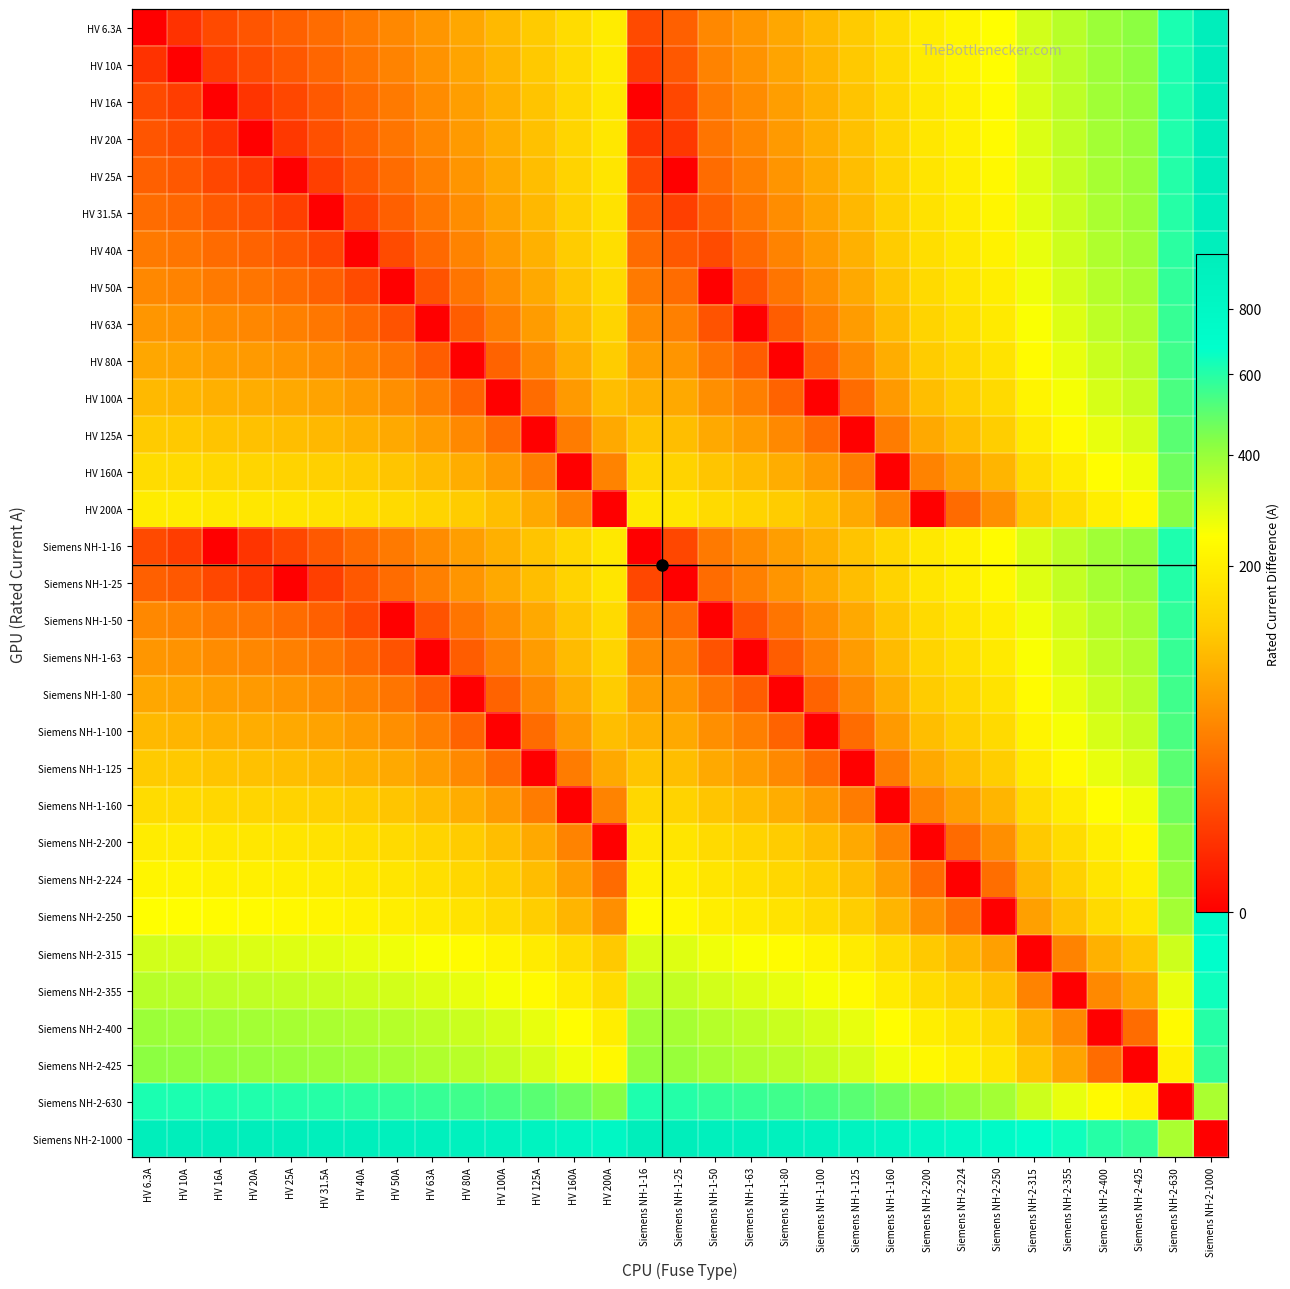

At which category is the sum across all series the highest?

Siemens NH-2-1000